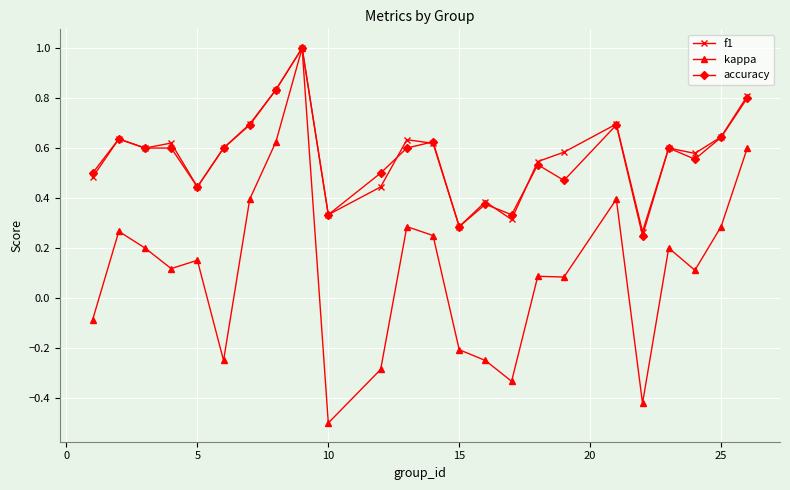

What is the maximum value for f1?

1.0